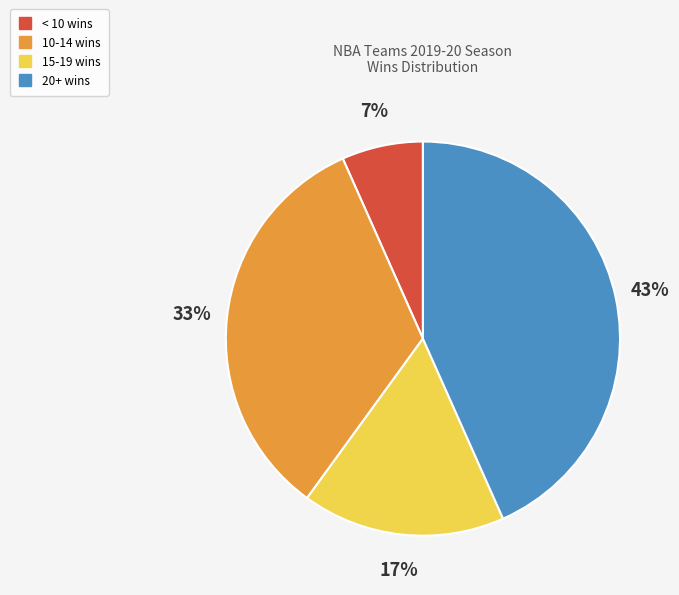

How many segments does this pie chart have?

4